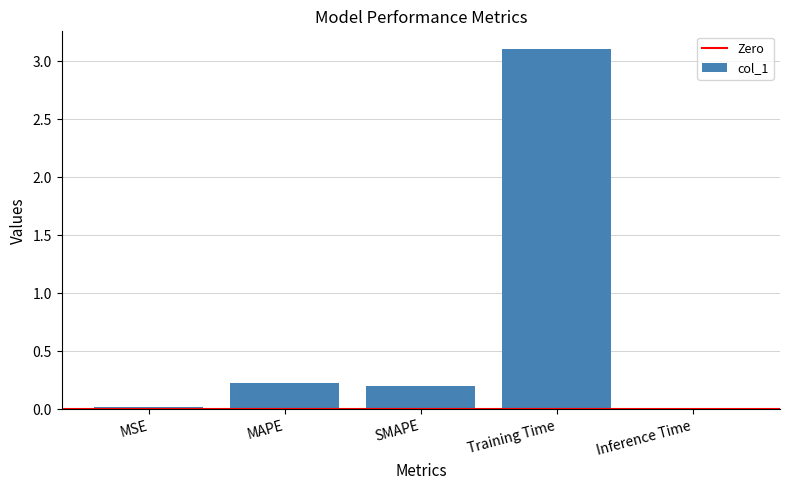

What is the change in value from MSE to MAPE?

+0.2